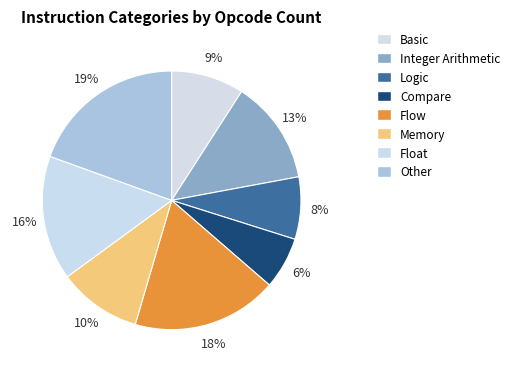

How many segments does this pie chart have?

8